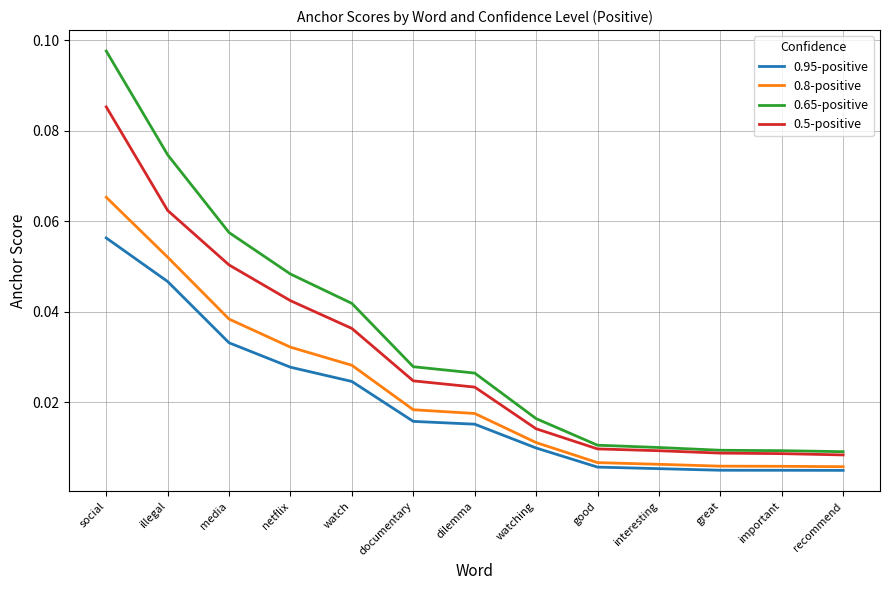

At which category does the chart reach its peak across all series?

social